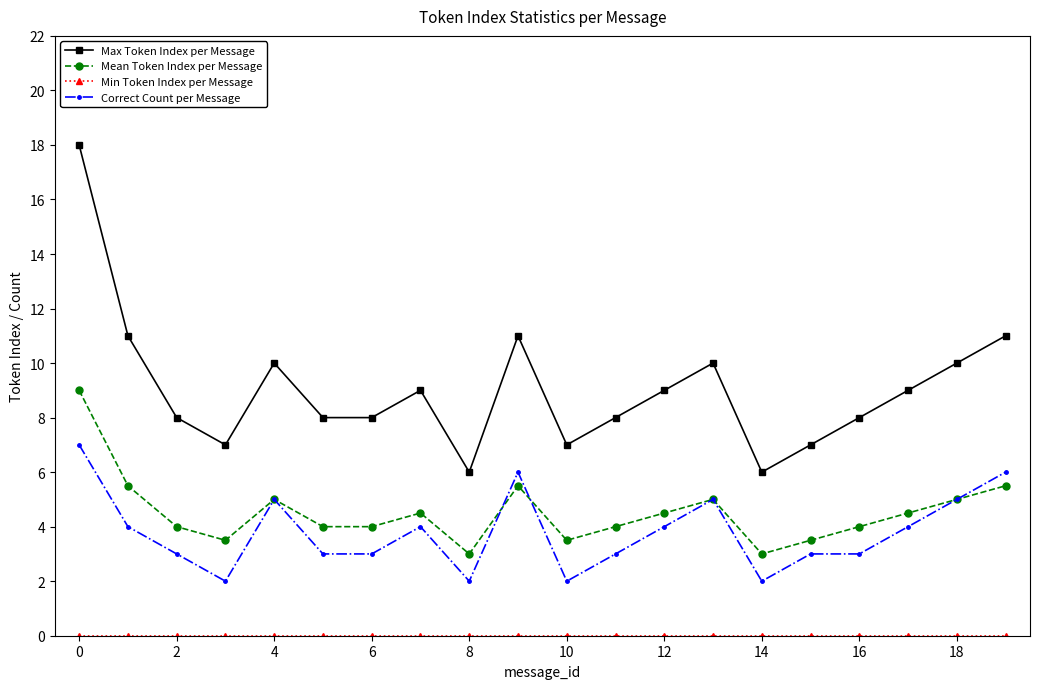

True or false: Mean Token Index per Message and Max Token Index per Message intersect in this chart.

False